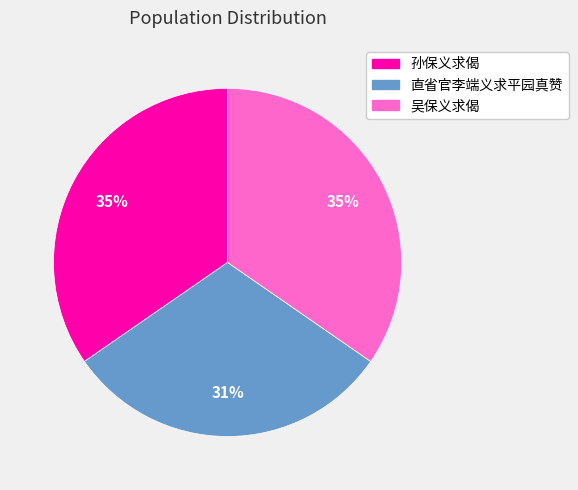

Which category has the smallest portion of the pie?

直省官李端义求平园真赞